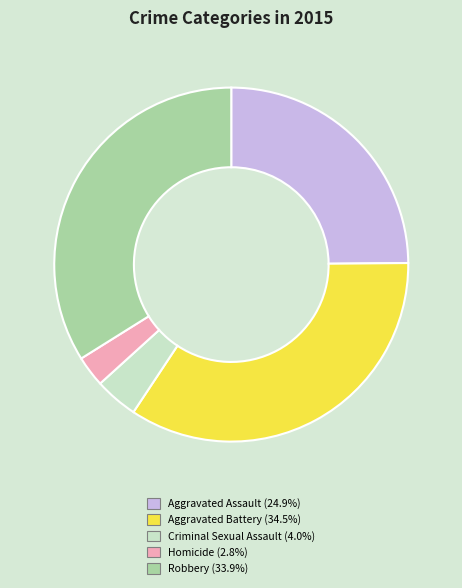

Is there a majority slice in this chart?

No